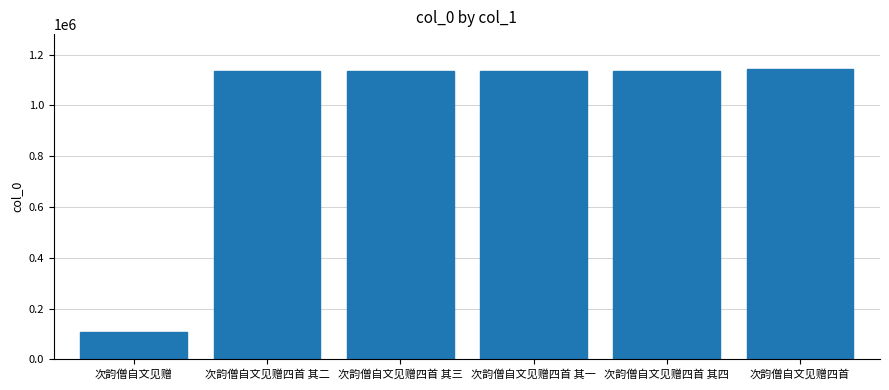

Which has a higher value, 次韵僧自文见赠 or 次韵僧自文见赠四首?

次韵僧自文见赠四首